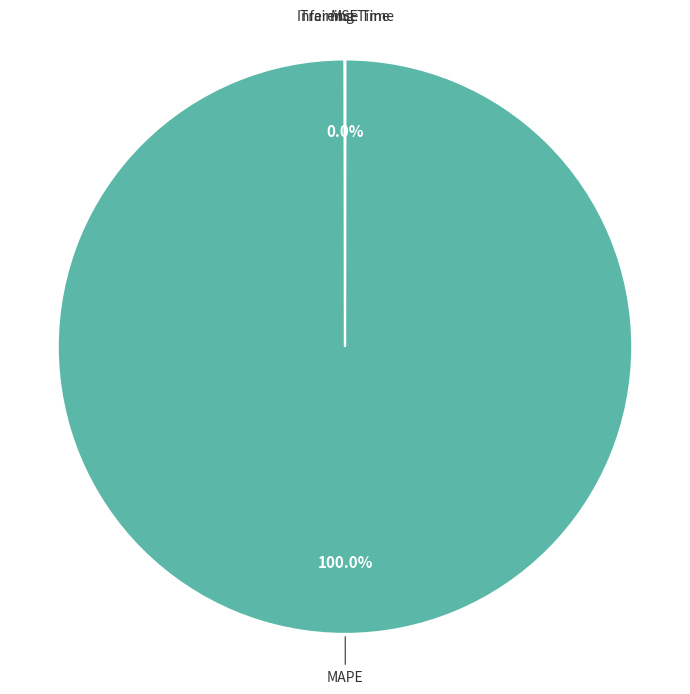

What is the largest slice in the pie chart?

MAPE